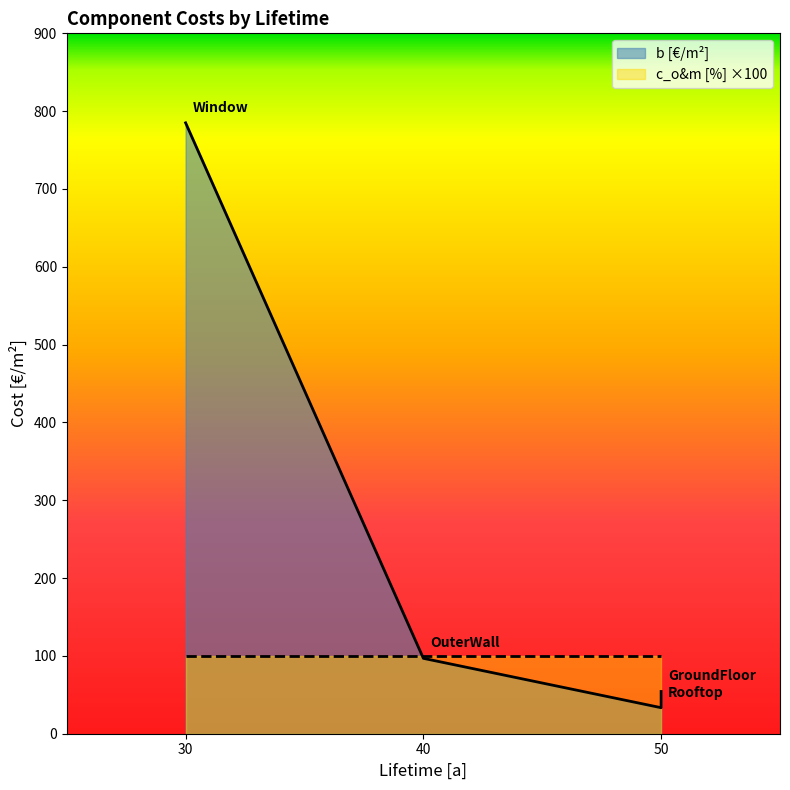

Is it true that b [€/m²] equals 785.0 at Window?

True